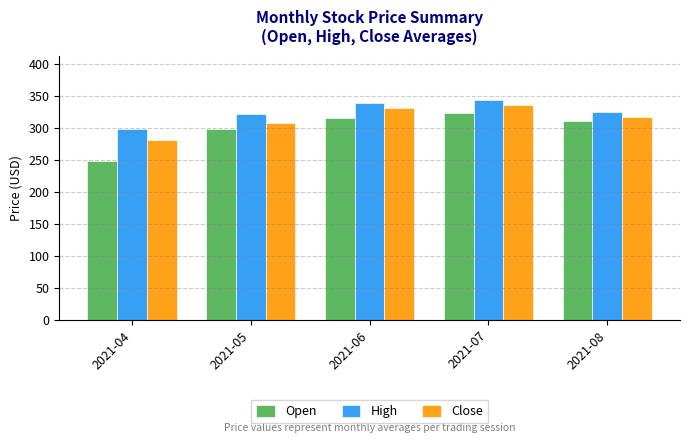

Is it true that Open equals 323.9 at 2021-07?

True